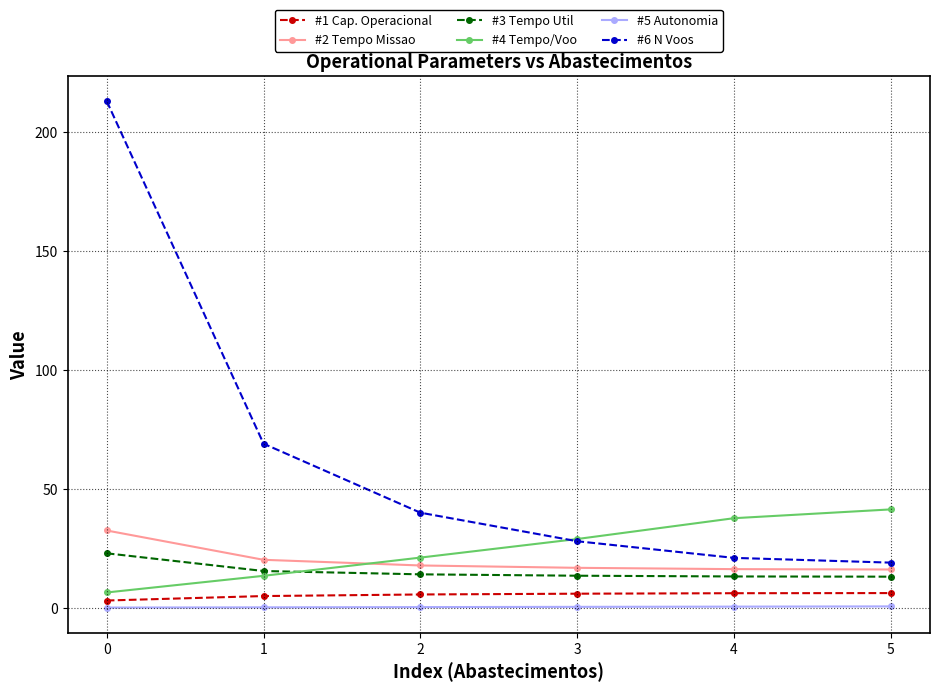

True or false: #5 Autonomia and #4 Tempo/Voo intersect in this chart.

False